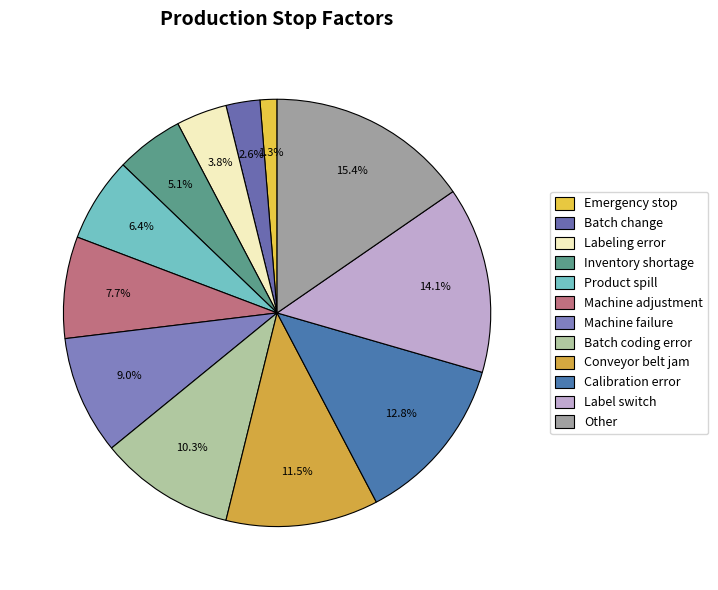

Count the number of slices in the pie.

12